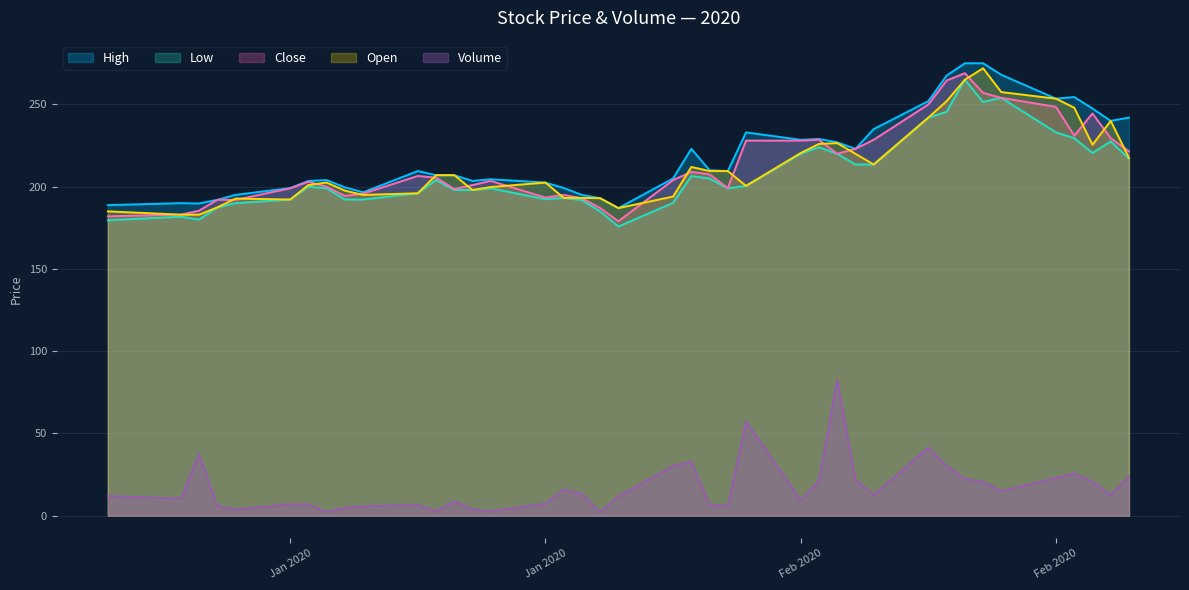

What are all the series names shown in the legend?

High, Low, Close, Open, Volume